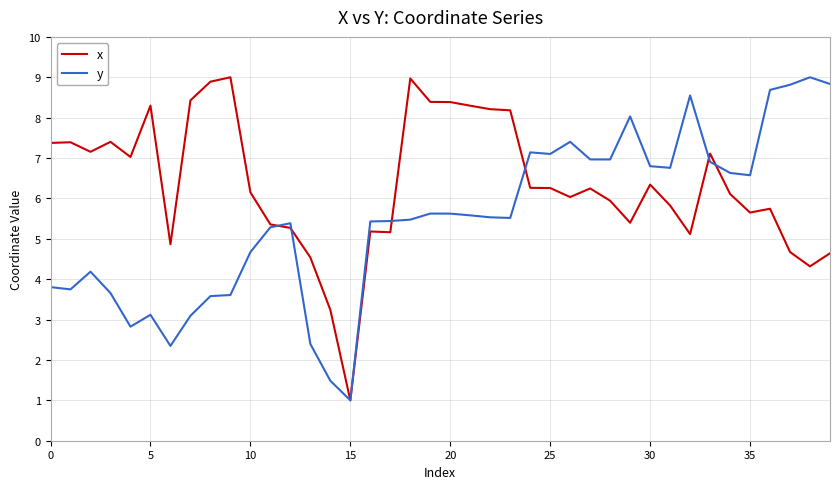

Which series ends up on top after the final intersection of y and x?

y